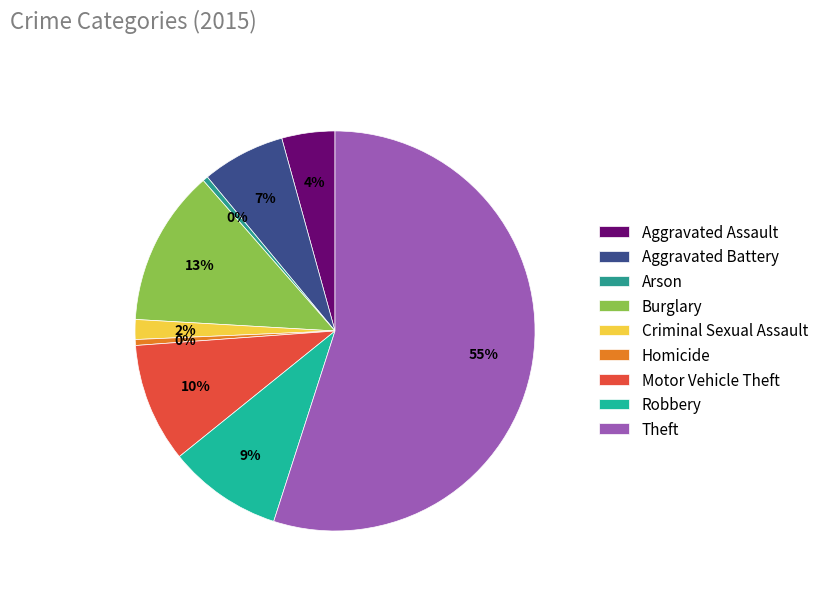

What is the largest slice in the pie chart?

Theft